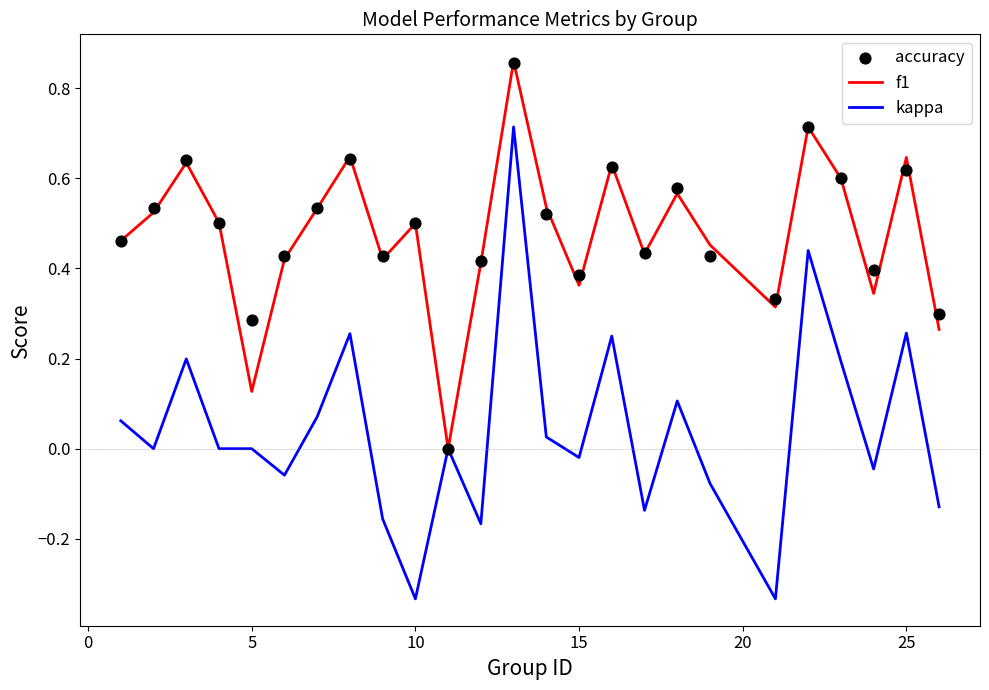

Which series has the largest total across all categories?

accuracy